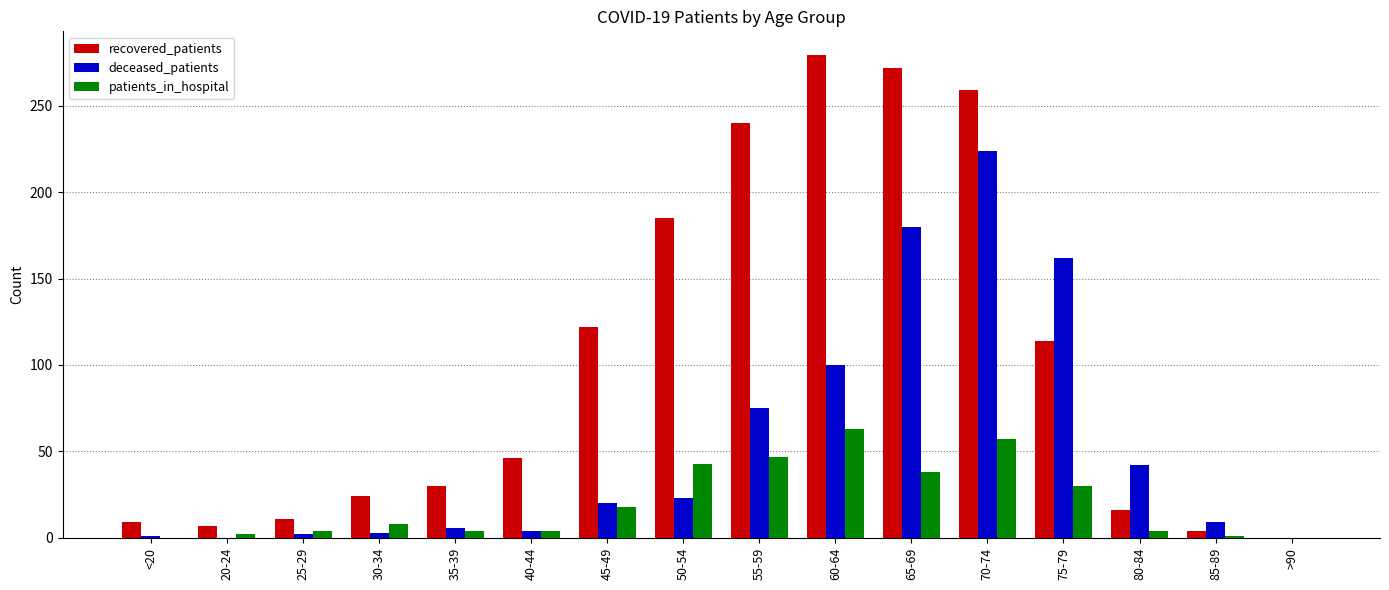

Where is recovered_patients nearest to the value 139?

45-49